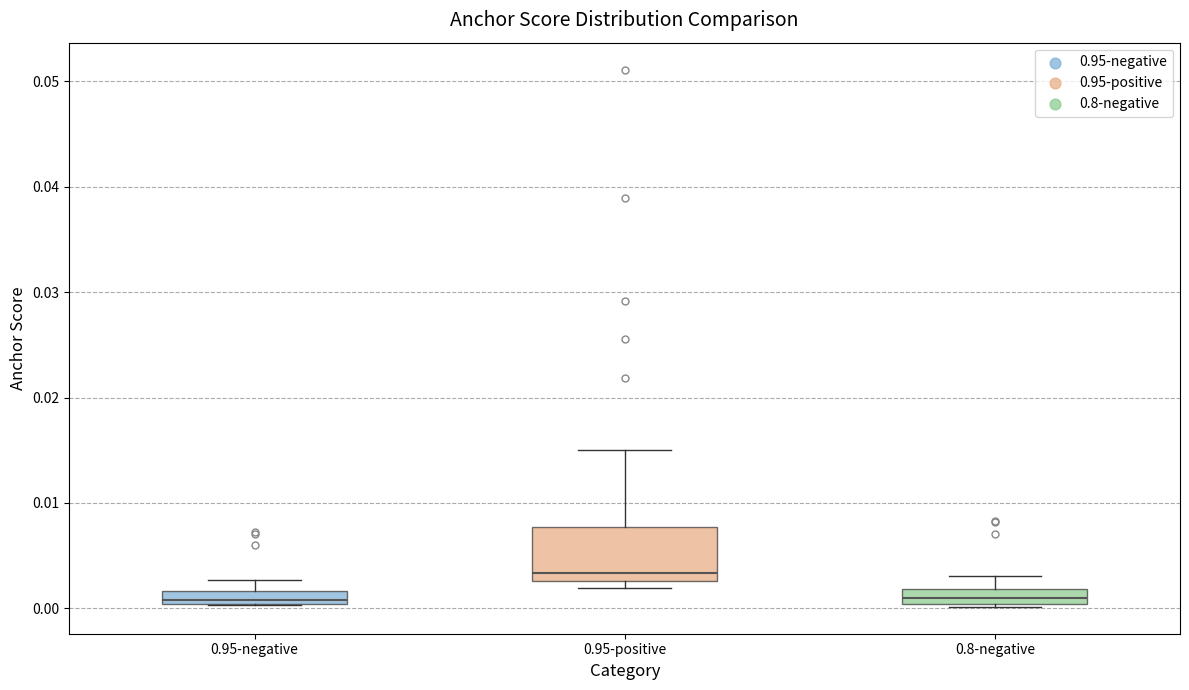

Comparing the boxes themselves (not the whiskers), which one is the tallest?

0.95-positive